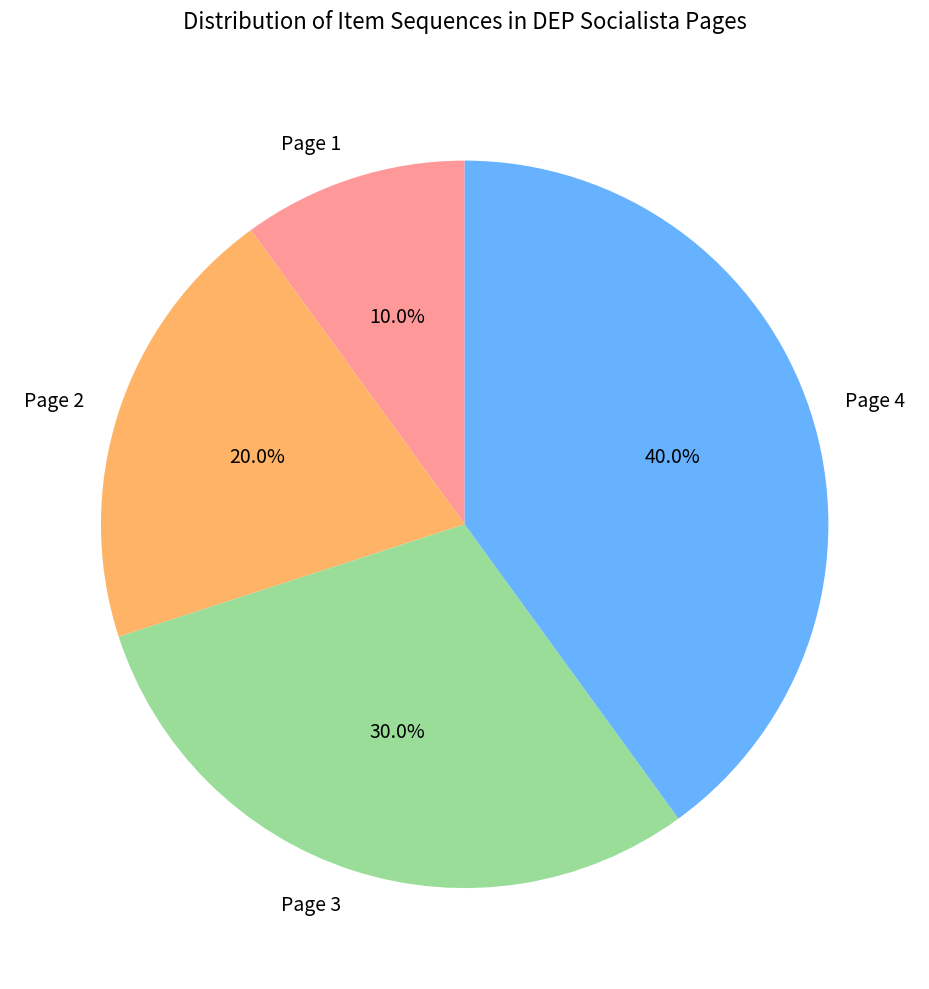

What percentage is the Page 1 slice, to the nearest percent?

10%